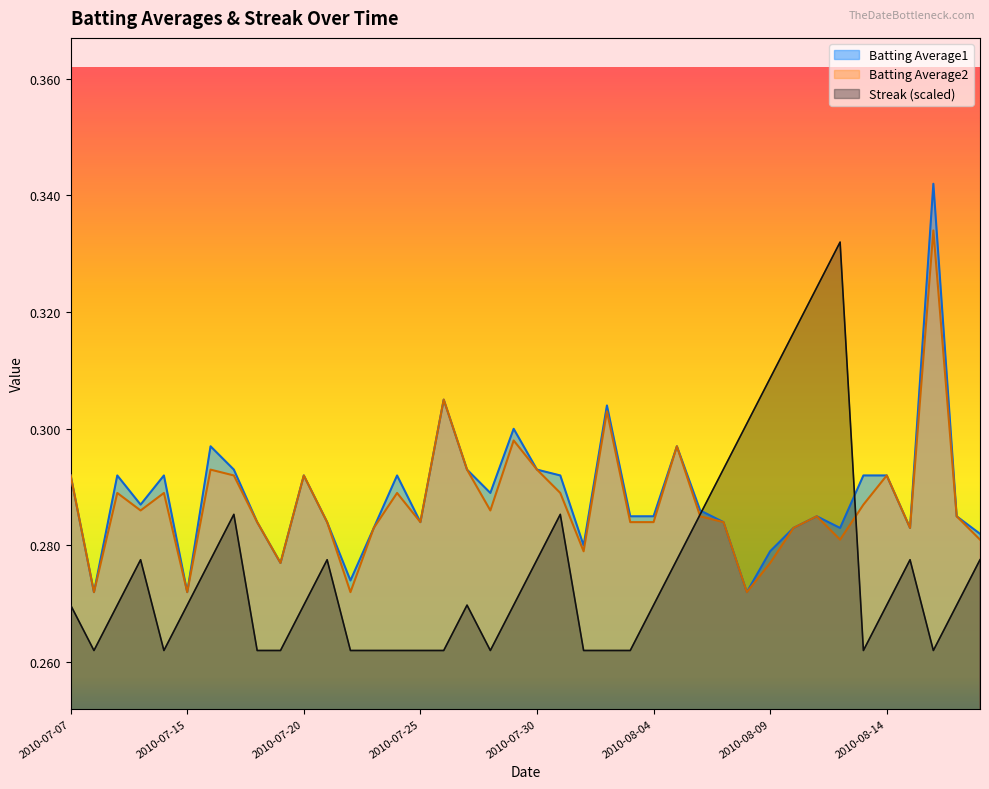

True or false: Streak and Batting Average2 cross at least once.

True